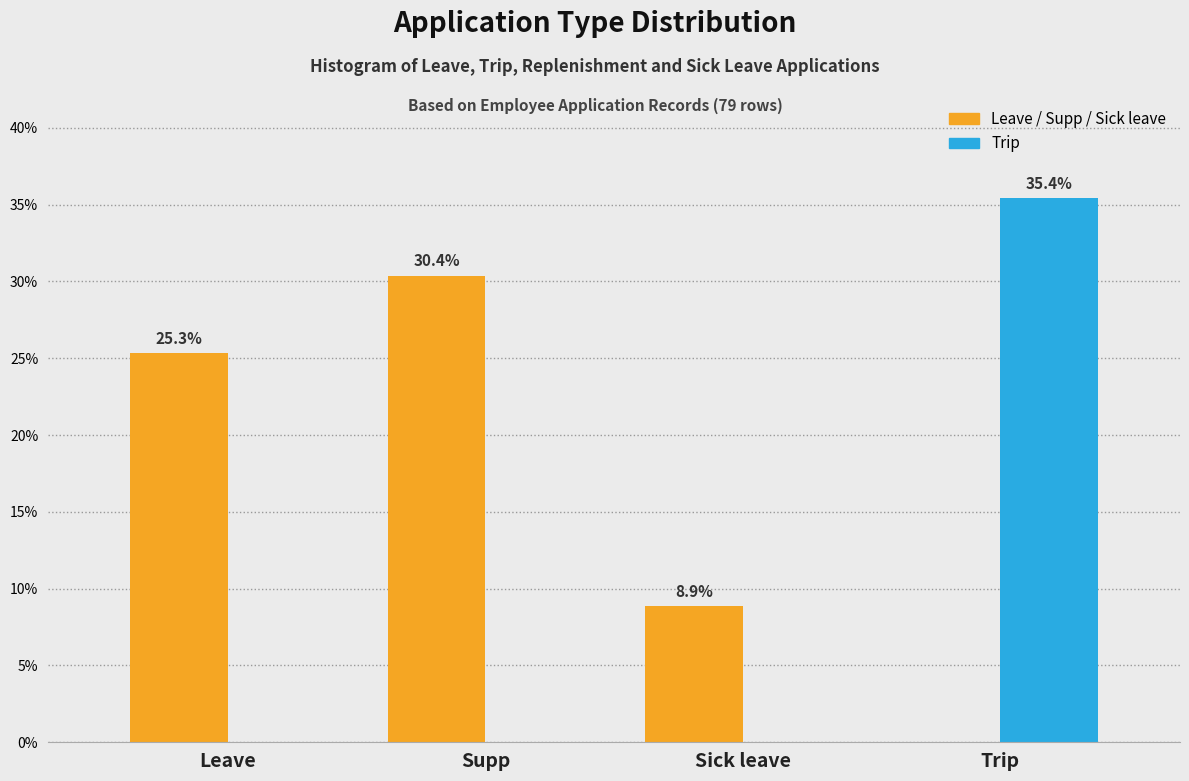

Reading right to left, what are all the values shown in this chart?

Leave / Supp / Sick: Trip=0.0	Sick leave=8.9	Supp=30.4	Leave=25.3
Trip: Trip=35.4	Sick leave=0.0	Supp=0.0	Leave=0.0